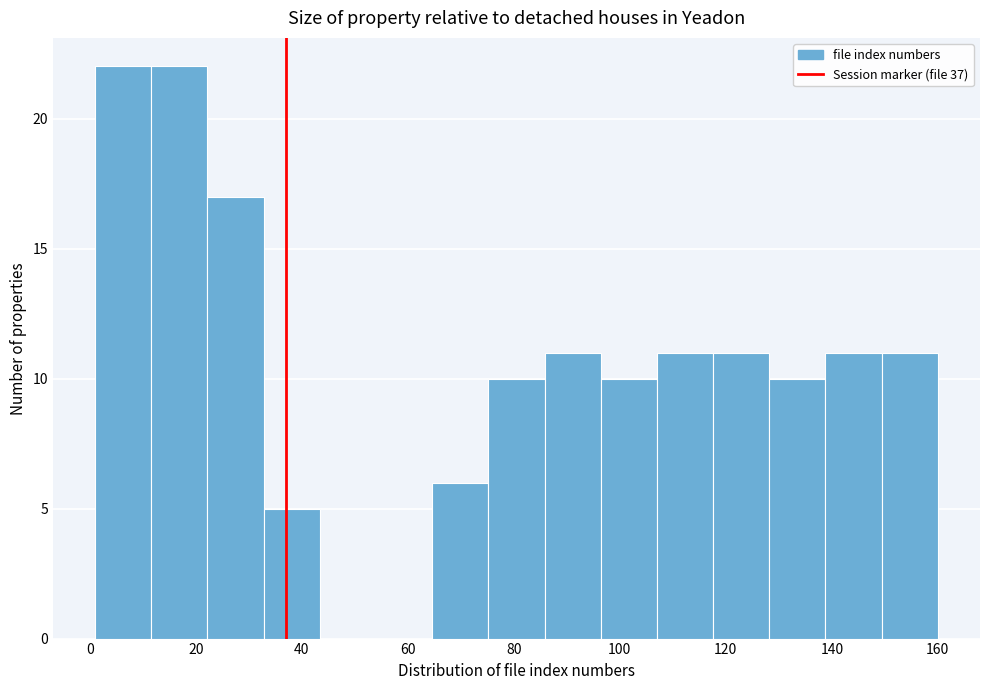

What is the height of the bar covering 64.6 to 75.2 on the x-axis? Neither the bar edges nor the heights are printed on the chart, so give them approximately, as read against the axes.

6